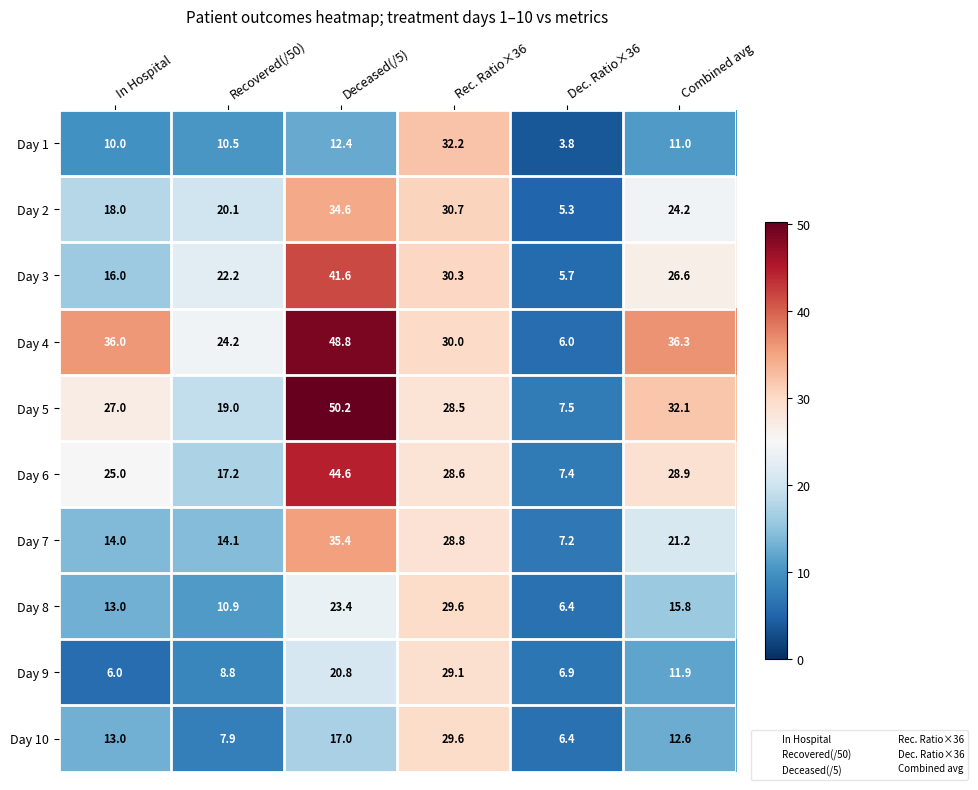

What value does the Day 6 series have at Combined avg?

28.9